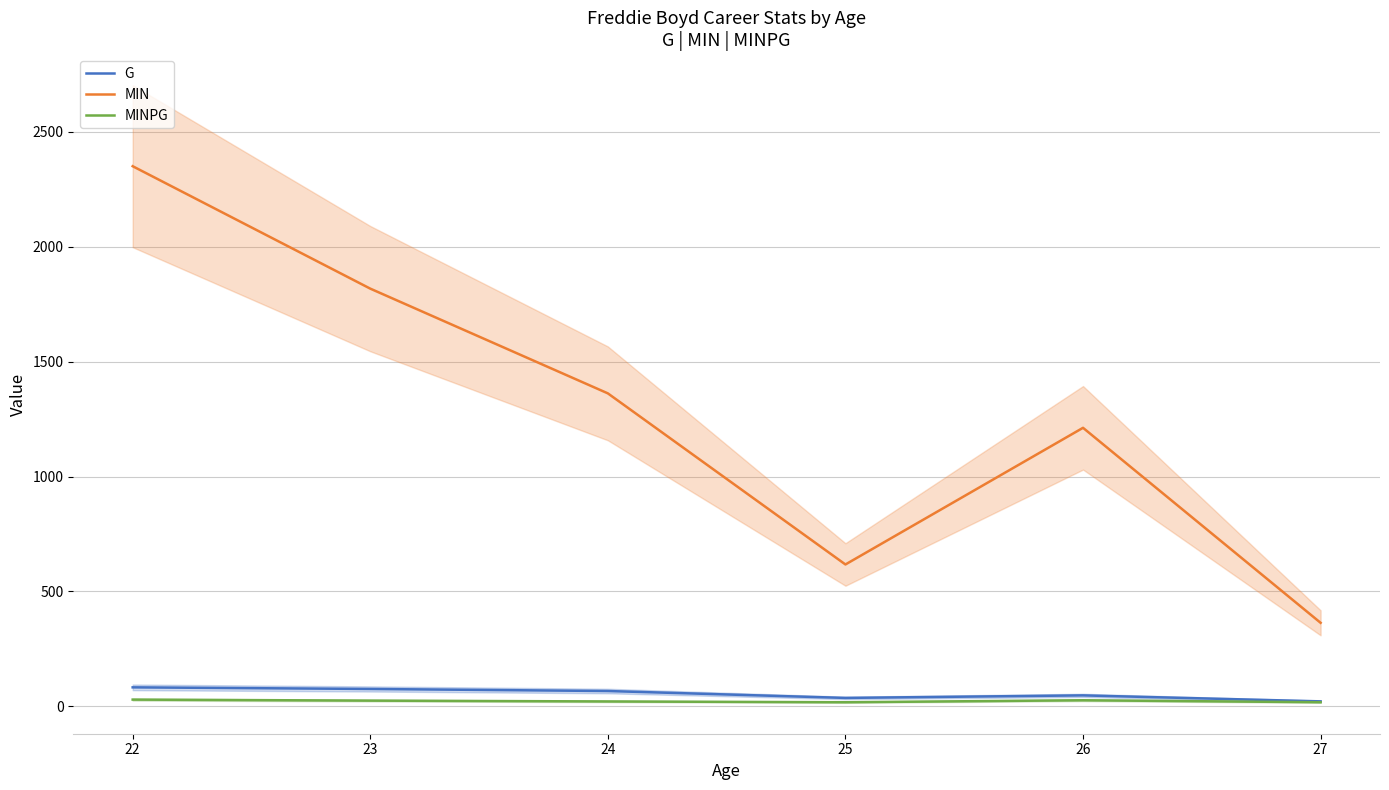

True or false: MIN and MINPG cross at least once.

False